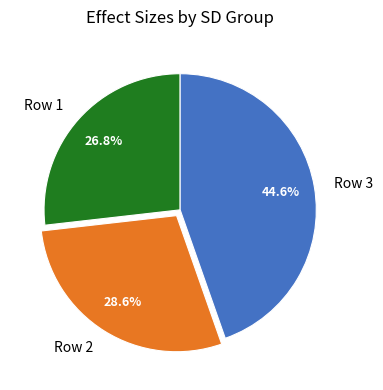

Between Row 1 and Row 2, which is larger?

Row 2